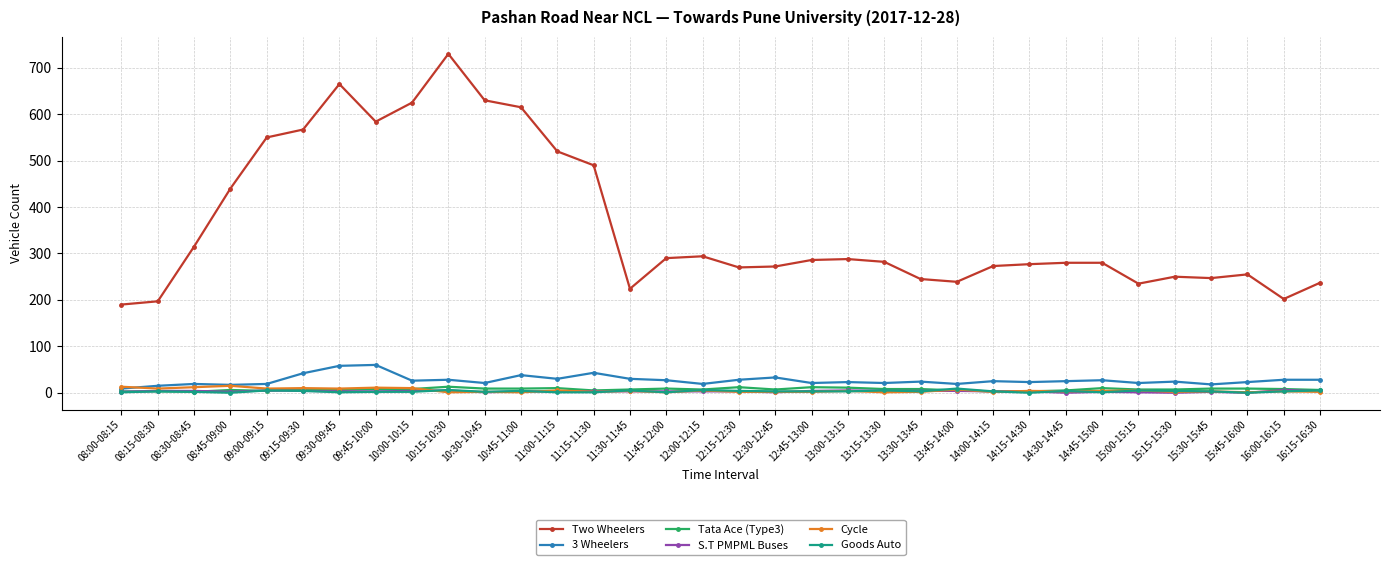

What is the spread (max minus min) of values at 12:00-12:15?

291